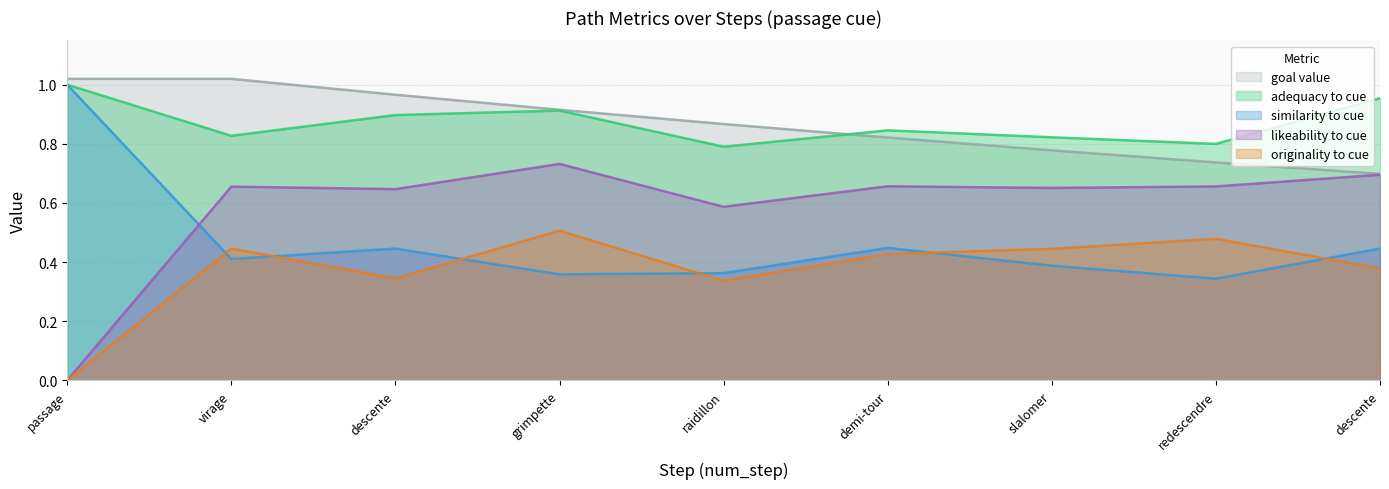

Which series has the widest spread of values?

likeability to cue